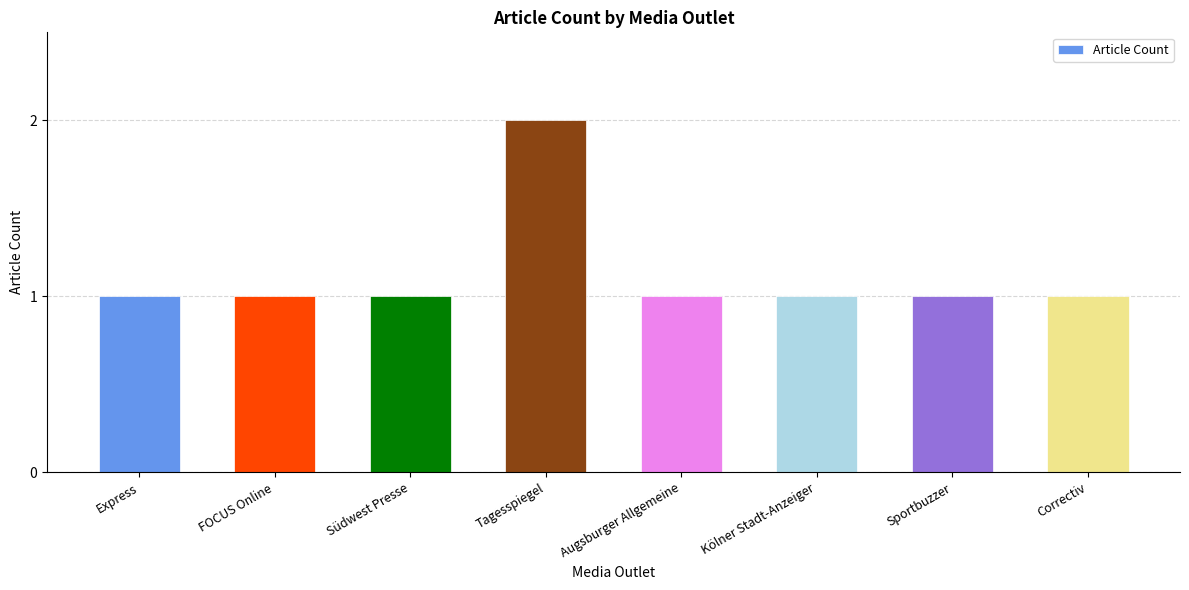

True or false: the data shows 2 at Augsburger Allgemeine.

False